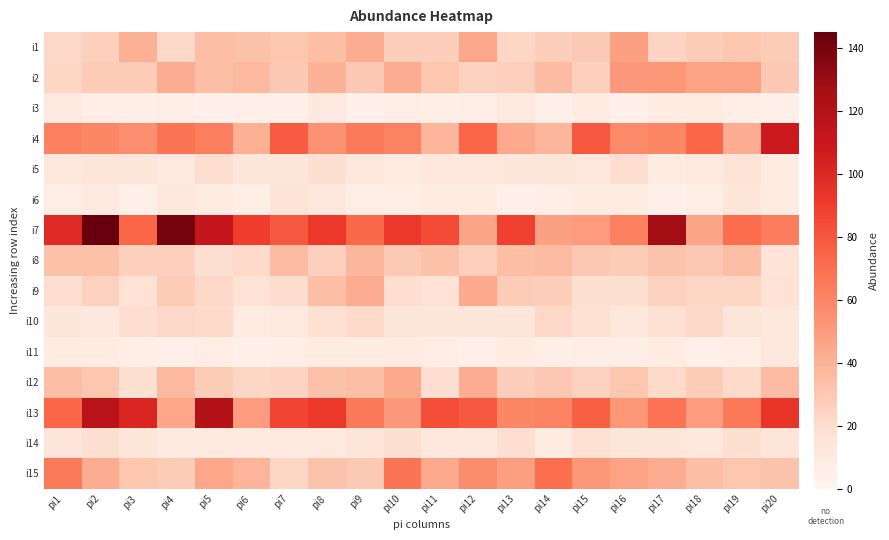

How many data points does each series have?

20